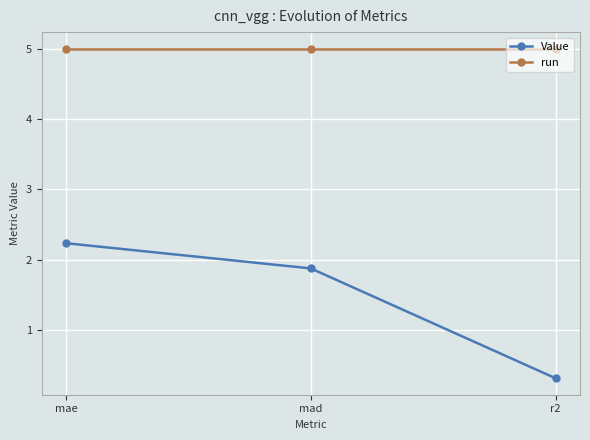

What is the approximate value of run at mae?

5.0